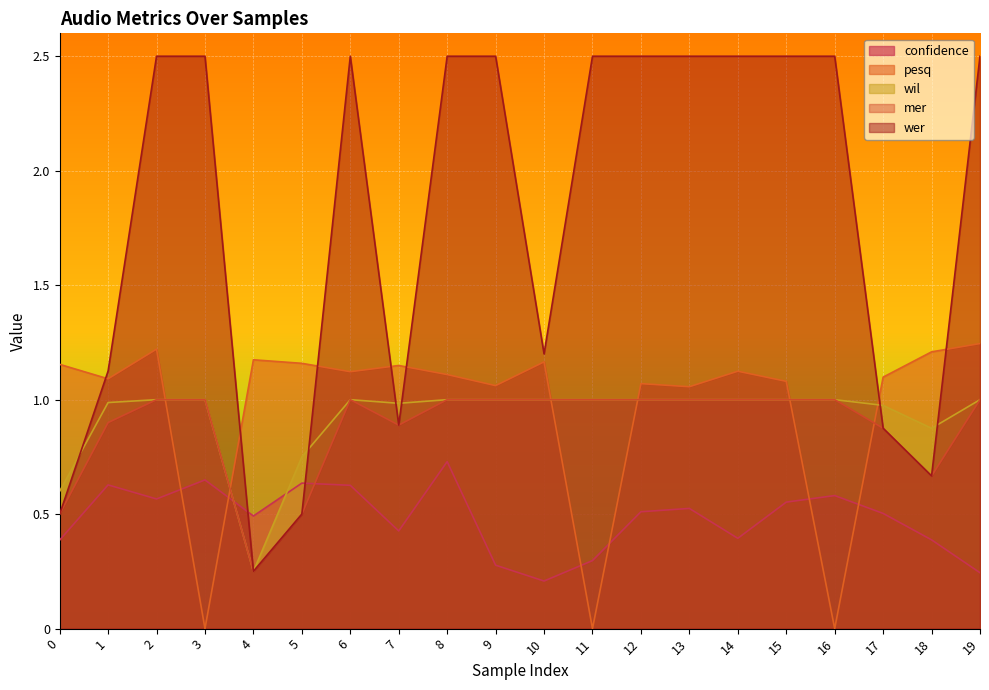

Reading left to right, transcribe all the data shown in this chart.

confidence: 0.4	0.6	0.6	0.6	0.5	0.6	0.6	0.4	0.7	0.3	0.2	0.3	0.5	0.5	0.4	0.6	0.6	0.5	0.4	0.2
pesq: 1.2	1.1	1.2	0.0	1.2	1.2	1.1	1.1	1.1	1.1	1.2	0.0	1.1	1.1	1.1	1.1	0.0	1.1	1.2	1.2
wil: 0.6	1.0	1.0	1.0	0.2	0.8	1.0	1.0	1.0	1.0	1.0	1.0	1.0	1.0	1.0	1.0	1.0	1.0	0.9	1.0
wer: 0.5	1.1	2.5	2.5	0.2	0.5	2.5	0.9	2.5	2.5	1.2	2.5	2.5	2.5	2.5	2.5	2.5	0.9	0.7	2.5
mer: 0.5	0.9	1.0	1.0	0.2	0.5	1.0	0.9	1.0	1.0	1.0	1.0	1.0	1.0	1.0	1.0	1.0	0.9	0.7	1.0